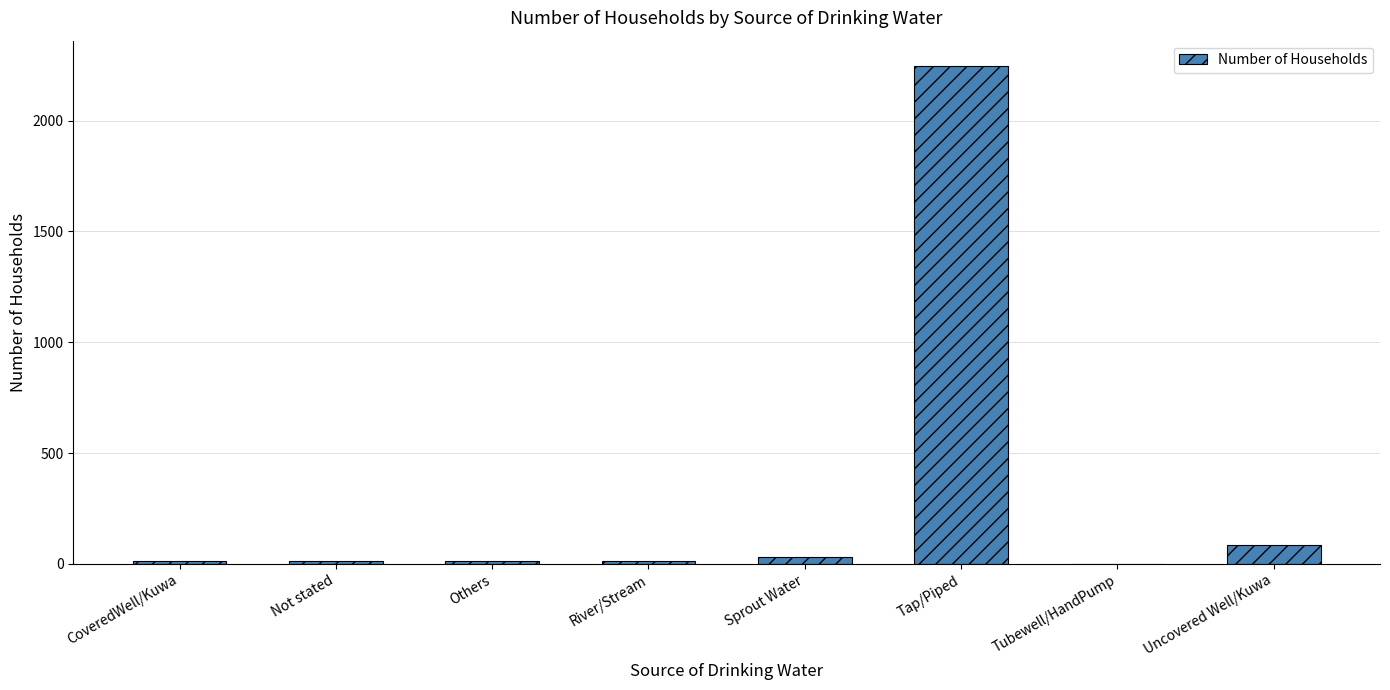

The chart shows a value of 1254 at Tubewell/HandPump. True or false?

False